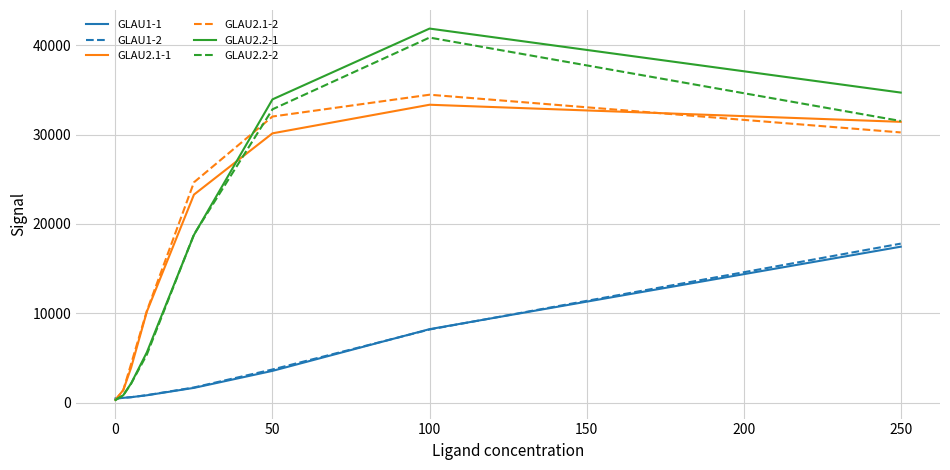

What are all the series names shown in the legend?

GLAU1-1, GLAU1-2, GLAU2.1-1, GLAU2.1-2, GLAU2.2-1, GLAU2.2-2